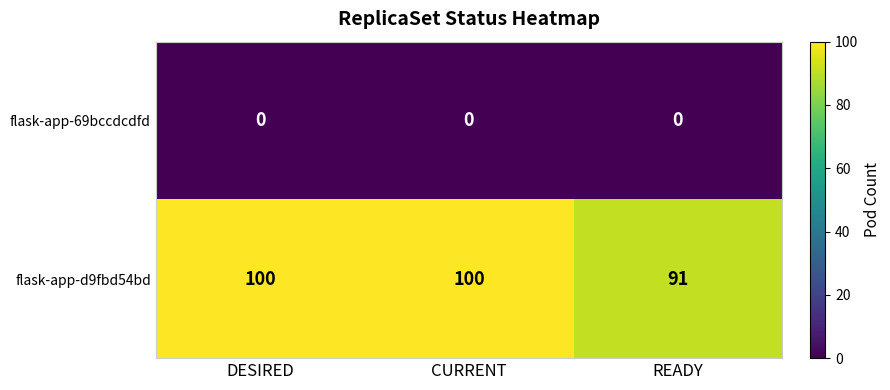

What is the difference between the highest and lowest values at CURRENT?

100